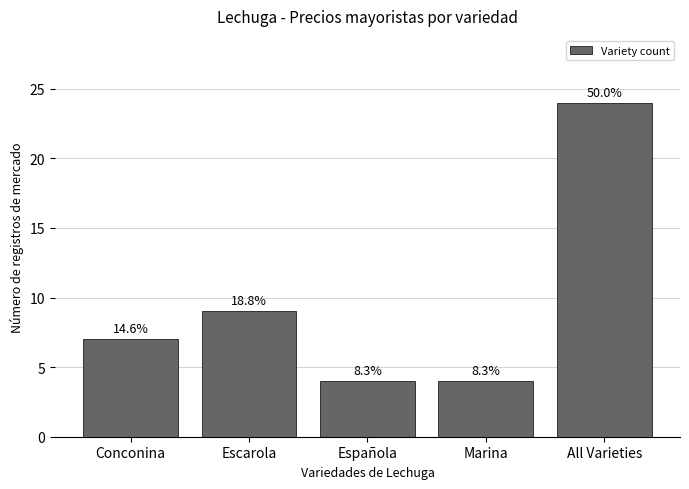

What is the smallest value displayed?

4